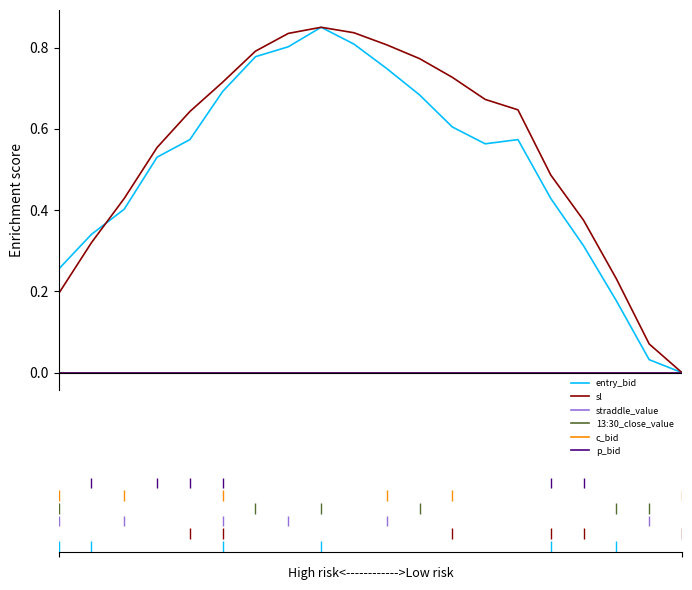

At how many categories does at least one series exceed 0?

20